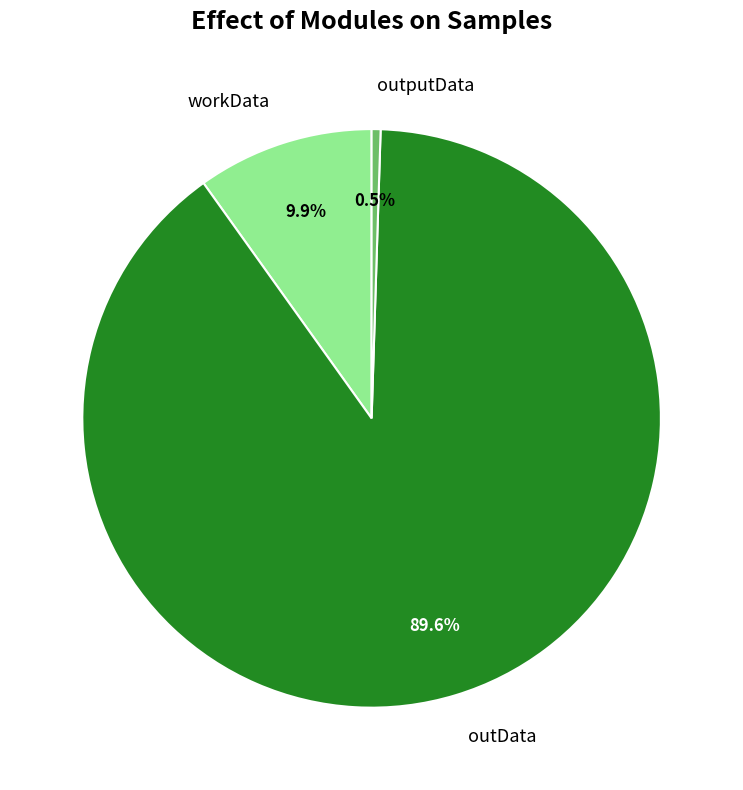

To the nearest percent, what is the combined percentage of outData and outputData?

90%